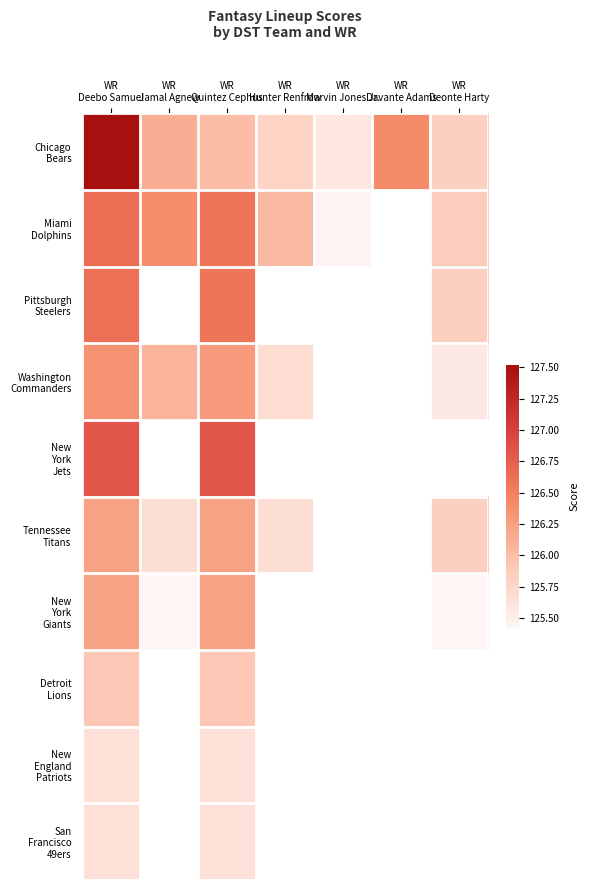

How many values in New York Giants are above zero?

4